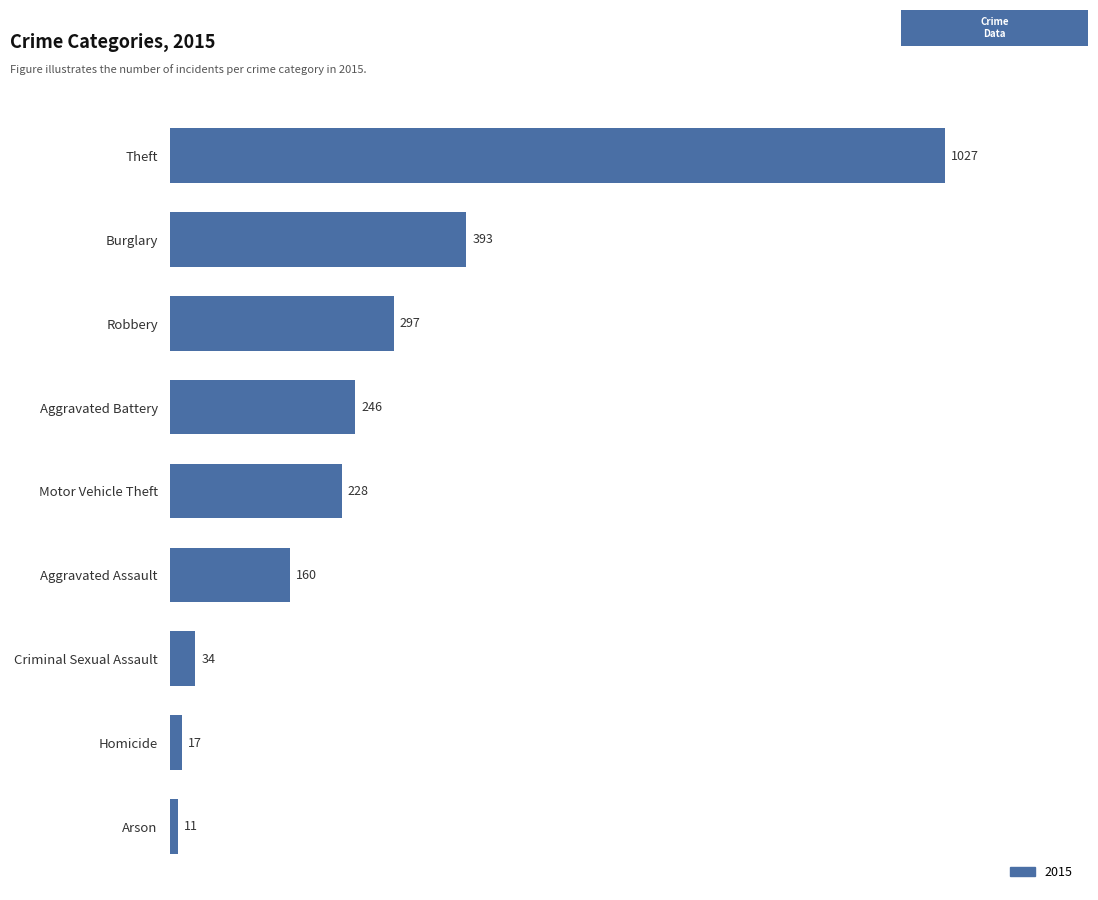

Which has a higher value, Aggravated Assault or Arson?

Aggravated Assault